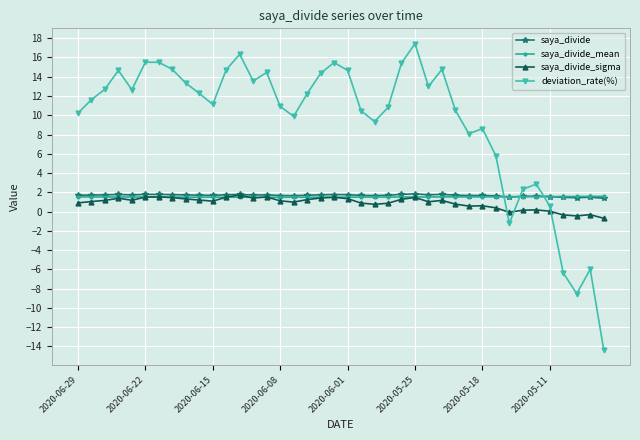

Which series has the widest spread of values?

deviation_rate(%)